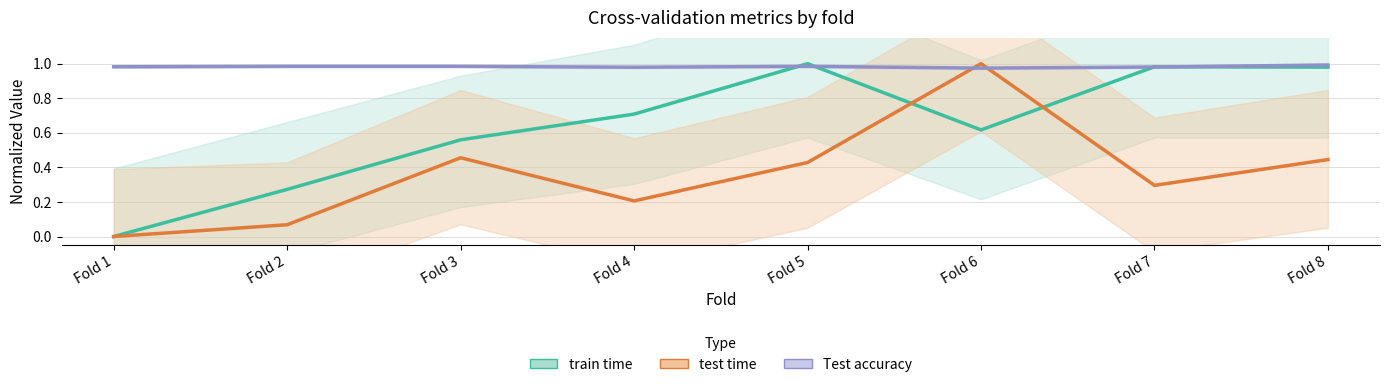

Where is the first local maximum for Test accuracy?

Fold 5